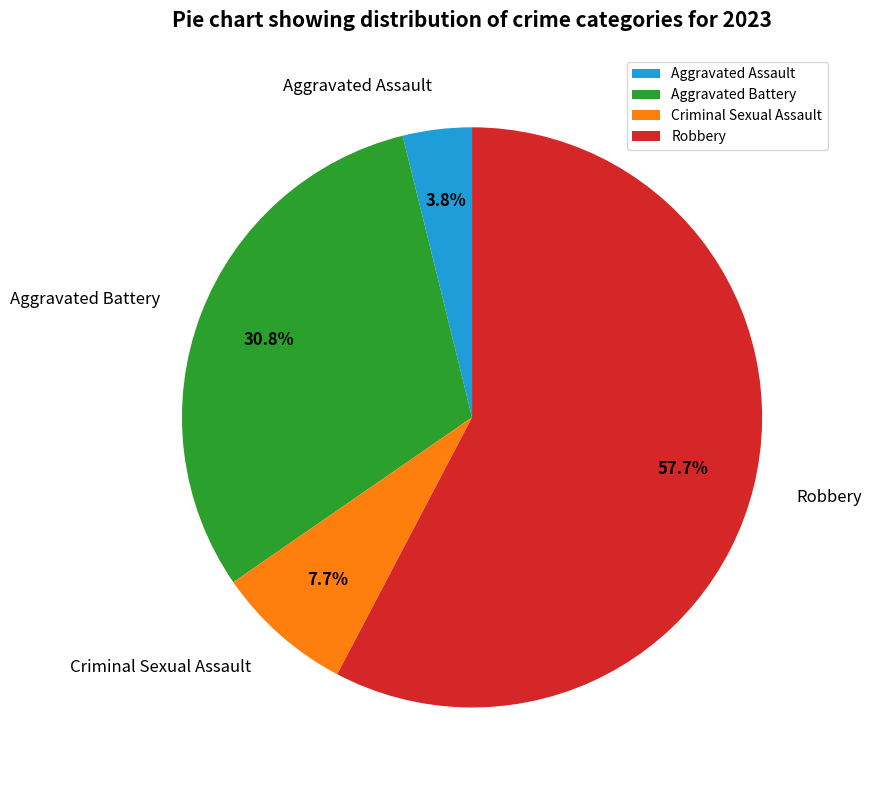

Is there any slice that represents more than half of the pie?

Yes